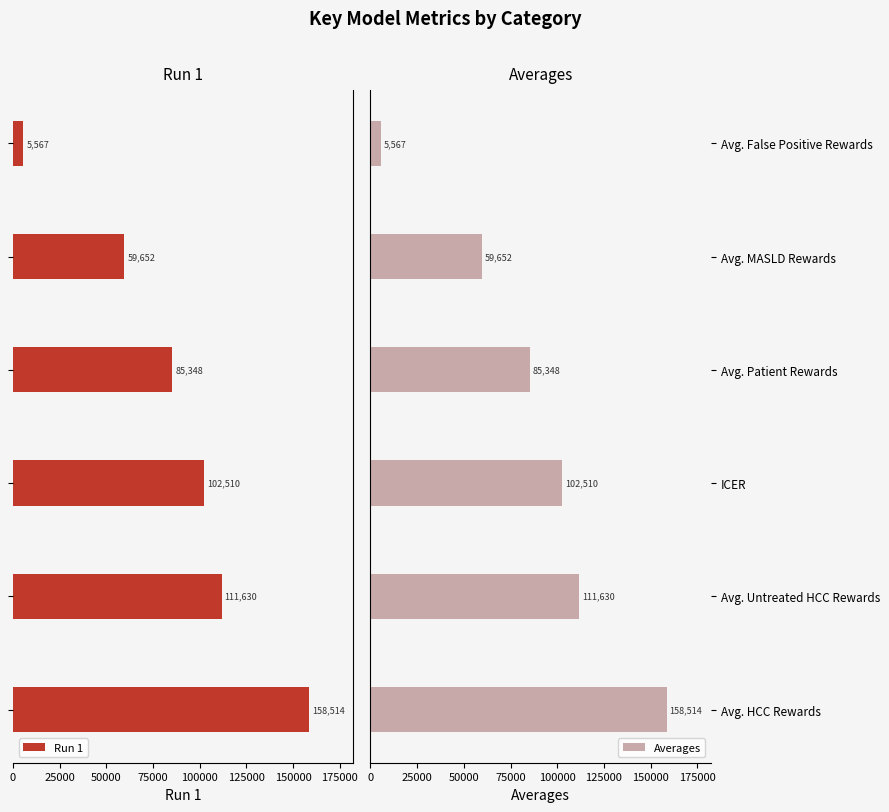

How many groups of bars are there?

6